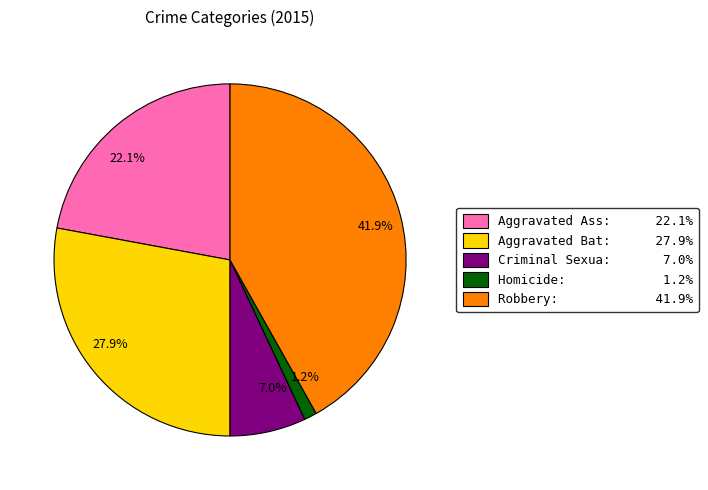

How many slices are in this pie chart?

5